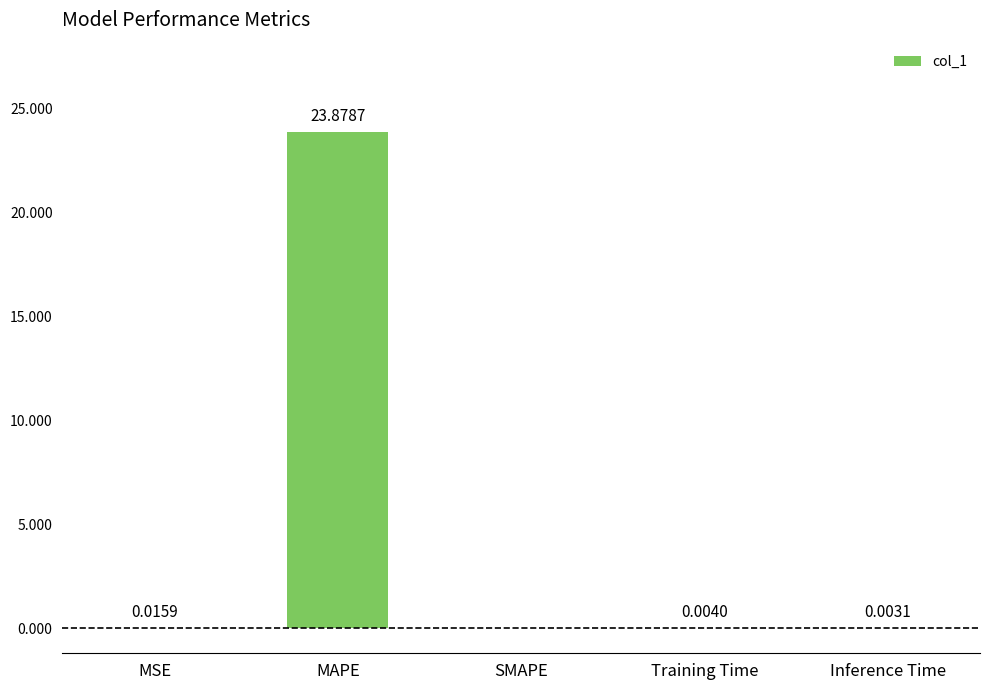

What is the change in value from MAPE to Inference Time?

-23.9